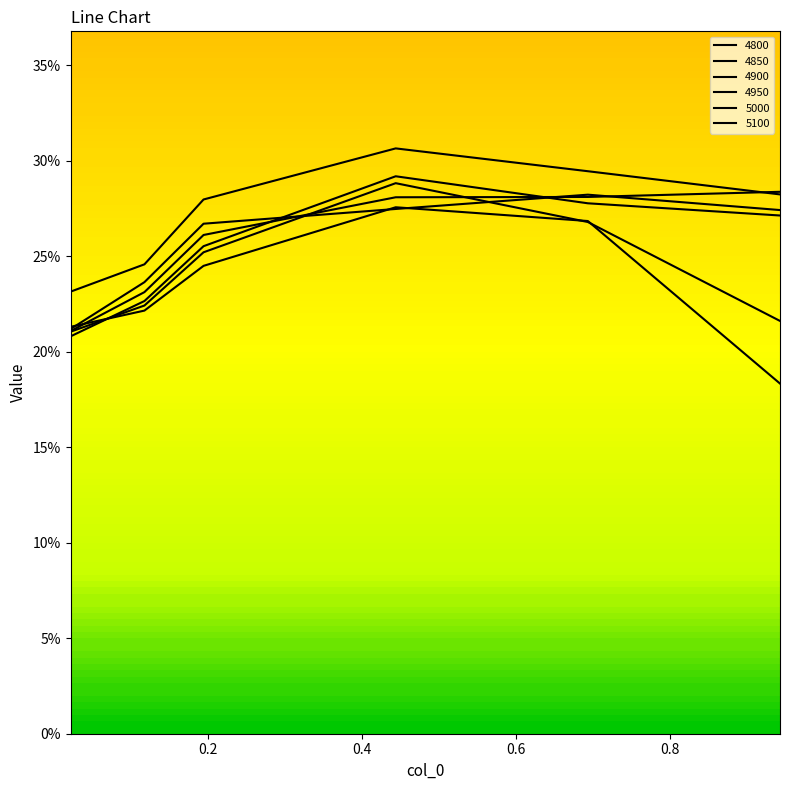

Reading right to left, extract all data points from this chart.

4800: 0.2	0.3	0.3	0.2	0.2	0.2
4850: 0.2	0.3	0.3	0.3	0.2	0.2
4900: 0.3	0.3	0.3	0.3	0.2	0.2
4950: 0.3	0.3	0.3	0.3	0.2	0.2
5000: 0.3	0.3	0.3	0.3	0.2	0.2
5100: 0.3	0.3	0.3	0.3	0.2	0.2